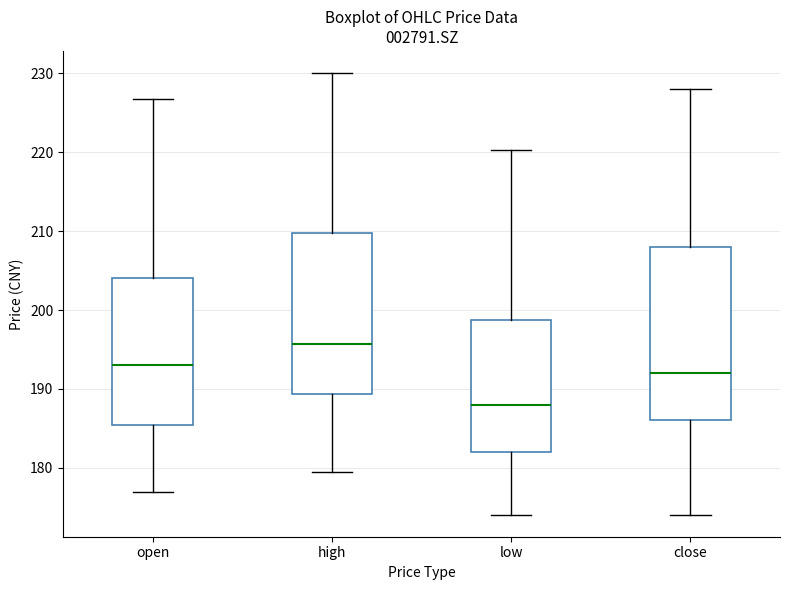

Reading left to right, read every box against the y-axis: the position of its median line, the range the box covers, and the ends of its whiskers. The values are not printed on the chart, so give them approximately, as read against the axis.

open: median 193, box 185 to 204, whiskers 177 to 227
high: median 196, box 189 to 210, whiskers 180 to 230
low: median 188, box 182 to 199, whiskers 174 to 220
close: median 192, box 186 to 208, whiskers 174 to 228